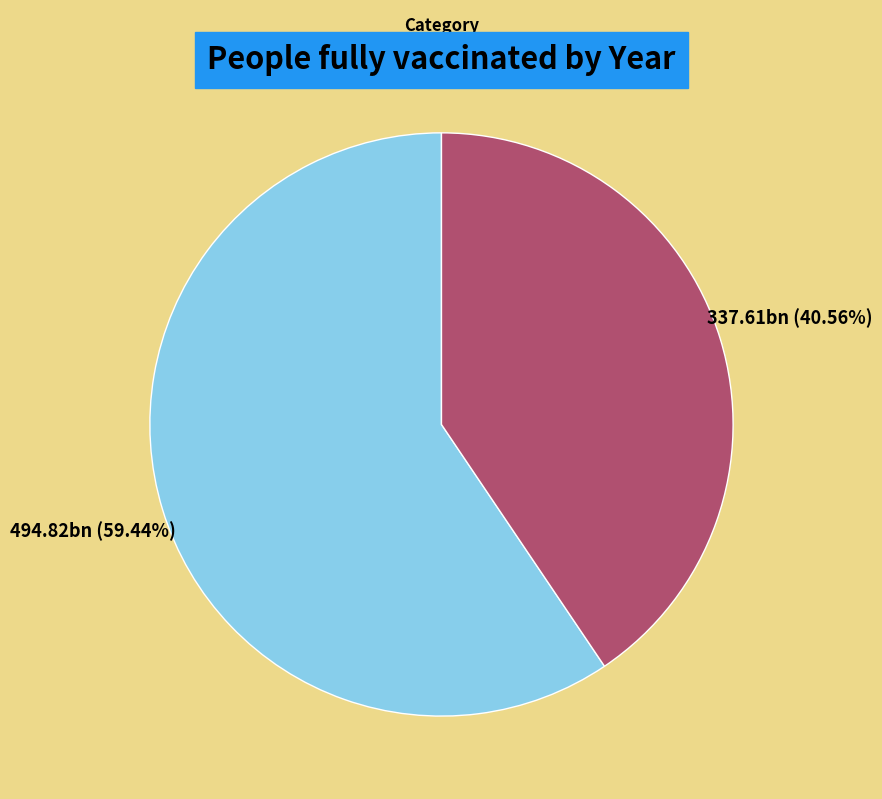

Is 九日泉山 the majority of the pie?

Yes